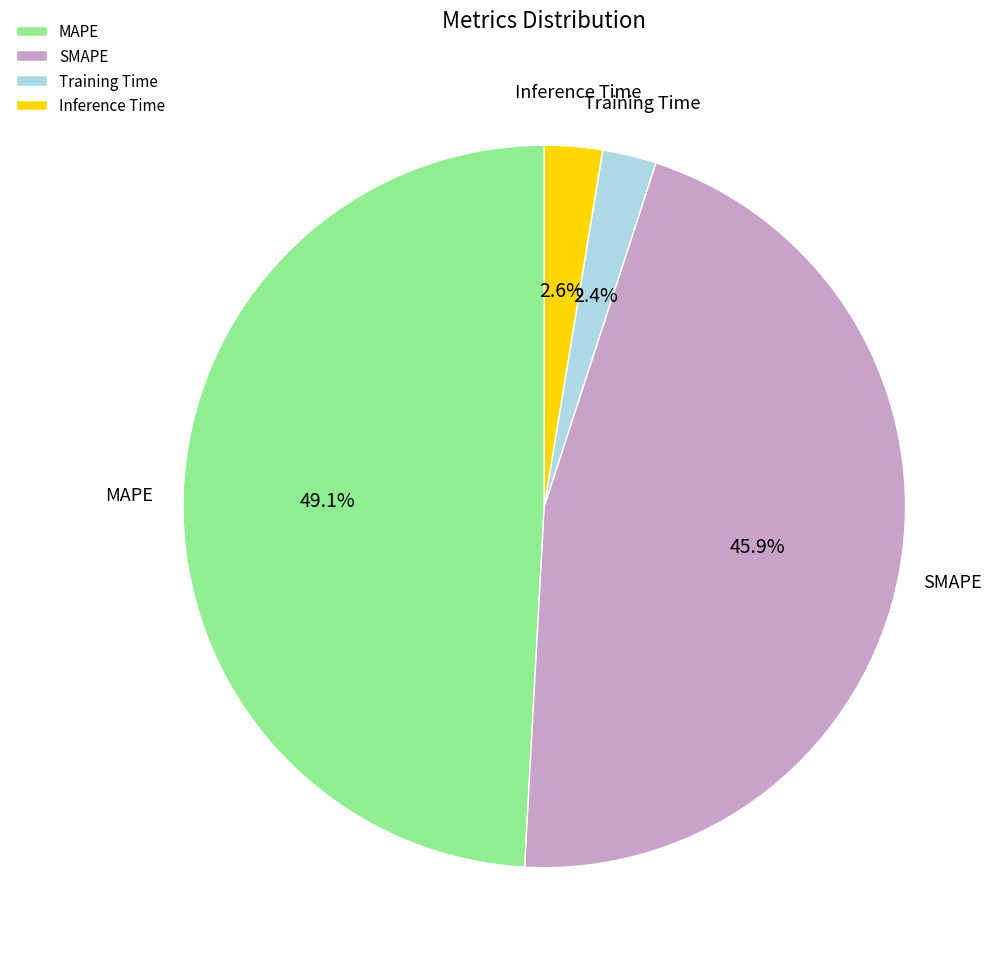

What percentage do Inference Time and MAPE together represent?

51.7%